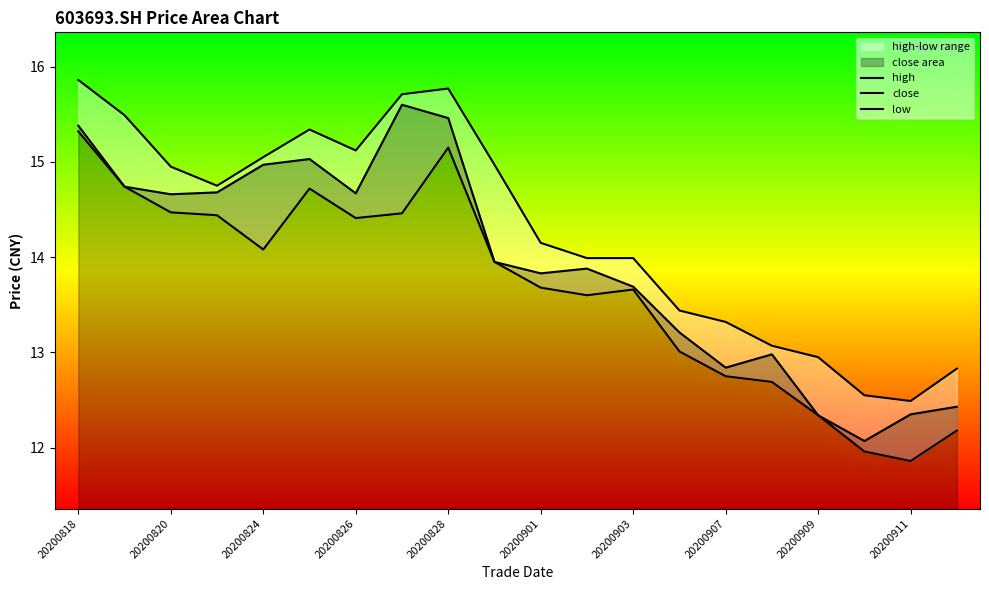

Reading left to right, list all the values displayed in this chart.

high: 15.9	15.5	14.9	14.8	15.1	15.3	15.1	15.7	15.8	15.0	14.2	14.0	14.0	13.4	13.3	13.1	12.9	12.6	12.5	12.8
close: 15.4	14.7	14.7	14.7	15.0	15.0	14.7	15.6	15.5	13.9	13.8	13.9	13.7	13.2	12.8	13.0	12.3	12.1	12.3	12.4
low: 15.3	14.7	14.5	14.4	14.1	14.7	14.4	14.5	15.2	13.9	13.7	13.6	13.7	13.0	12.8	12.7	12.3	12.0	11.9	12.2